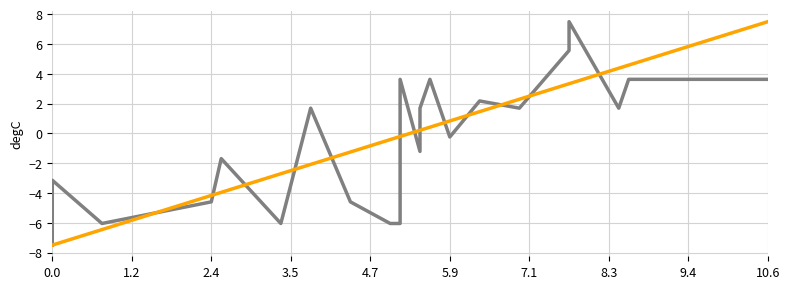

What is the value of the Mg (mM) point at the 15th from the left?

3.6